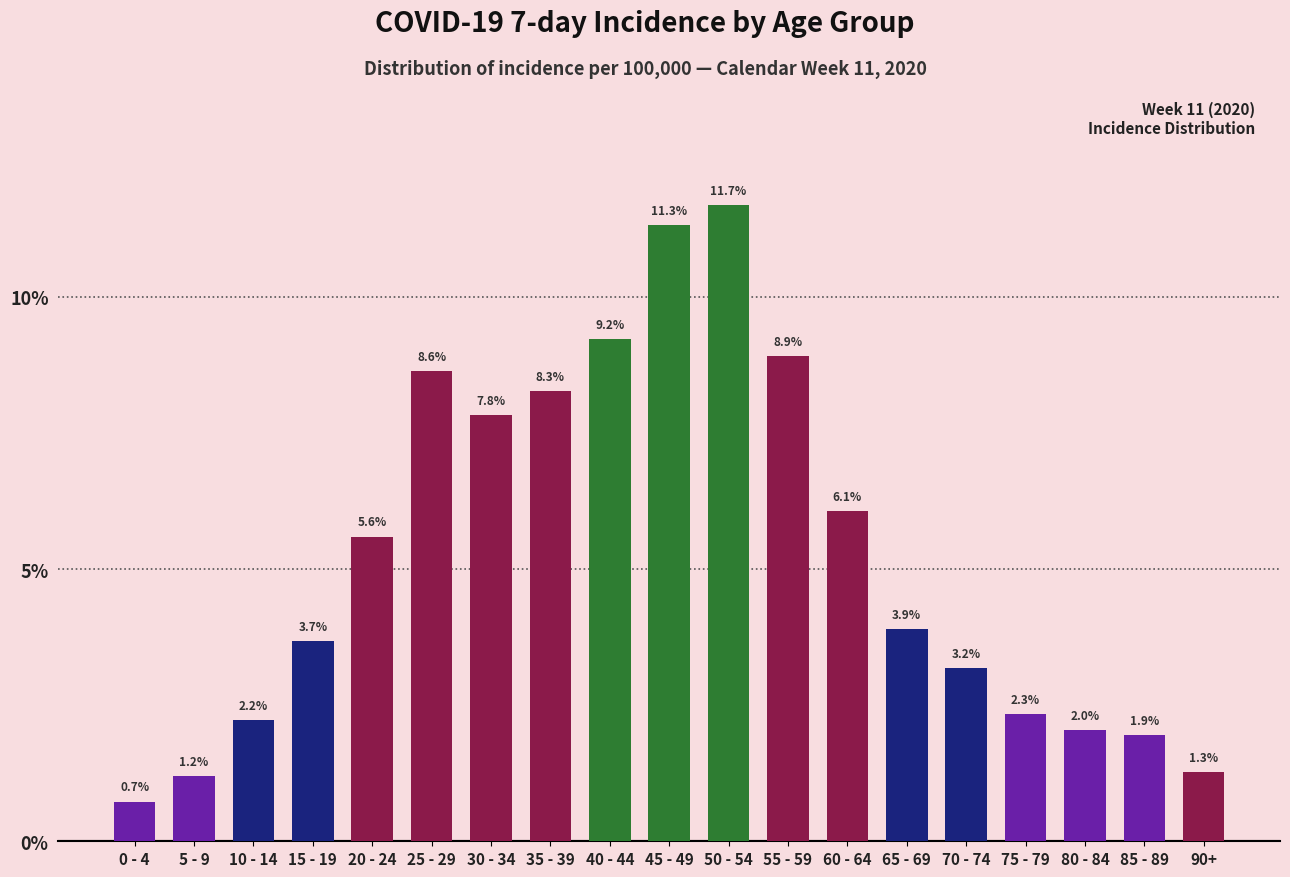

Reading left to right, transcribe all the data shown in this chart.

0.7	1.2	2.2	3.7	5.6	8.6	7.8	8.3	9.2	11.3	11.7	8.9	6.1	3.9	3.2	2.3	2.0	1.9	1.3